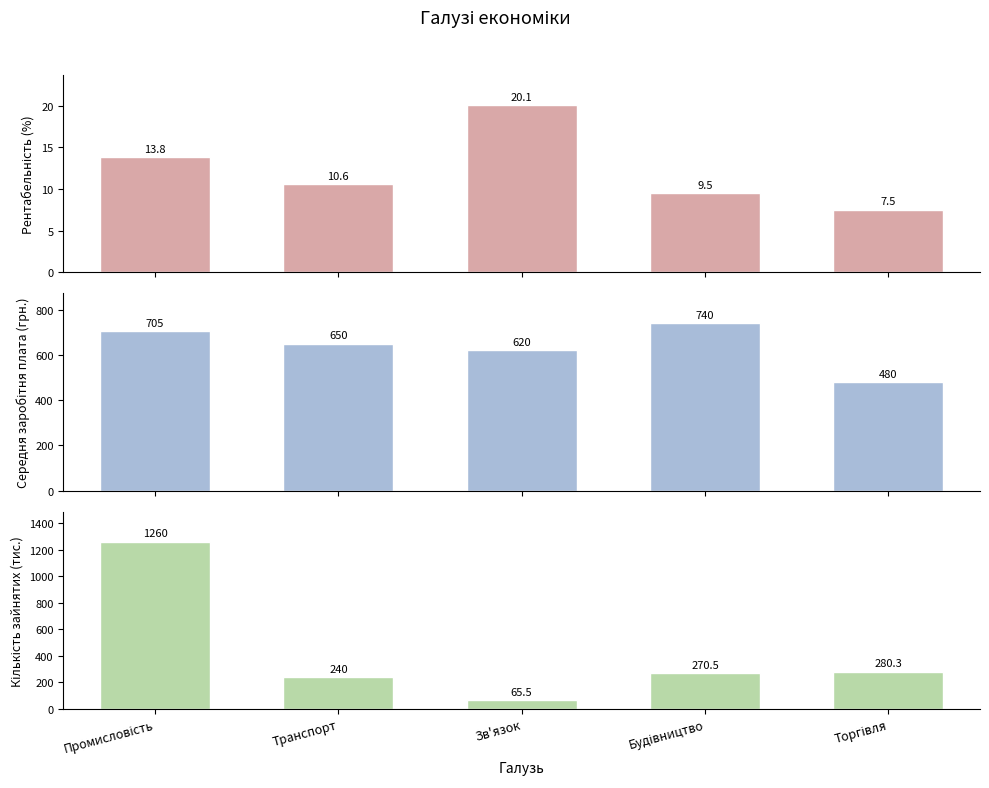

What value does the Рентабельність (%) series have at Зв'язок?

20.1